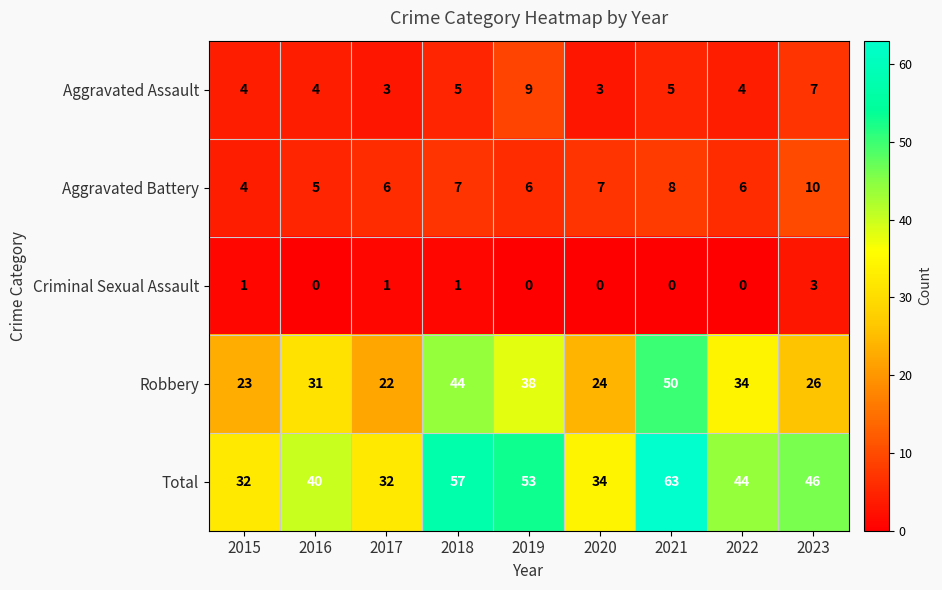

How many categories are shown in the chart?

9